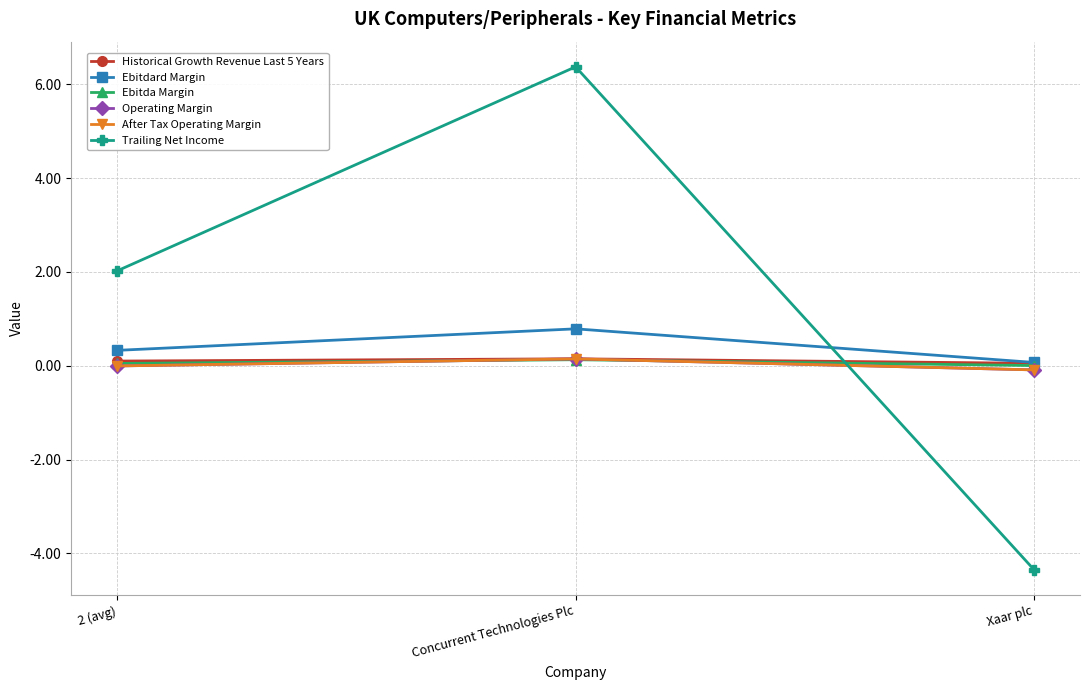

Does the chart have visible grid lines?

Yes